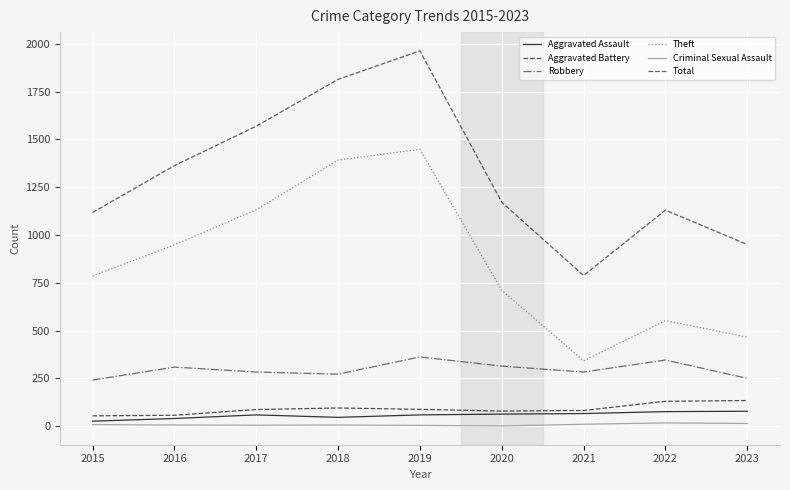

True or false: Aggravated Battery and Theft intersect in this chart.

False